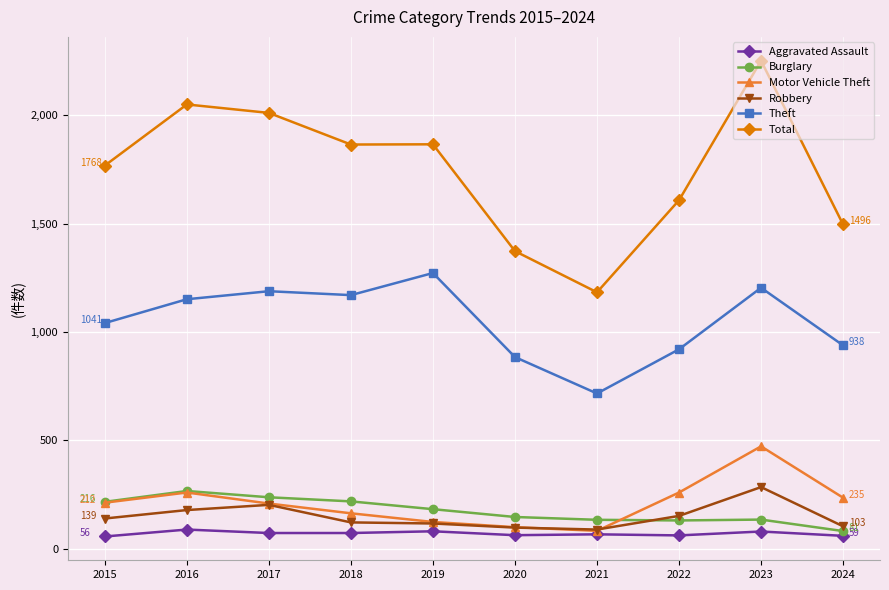

What is the difference between the highest and lowest values at 2020?

1311